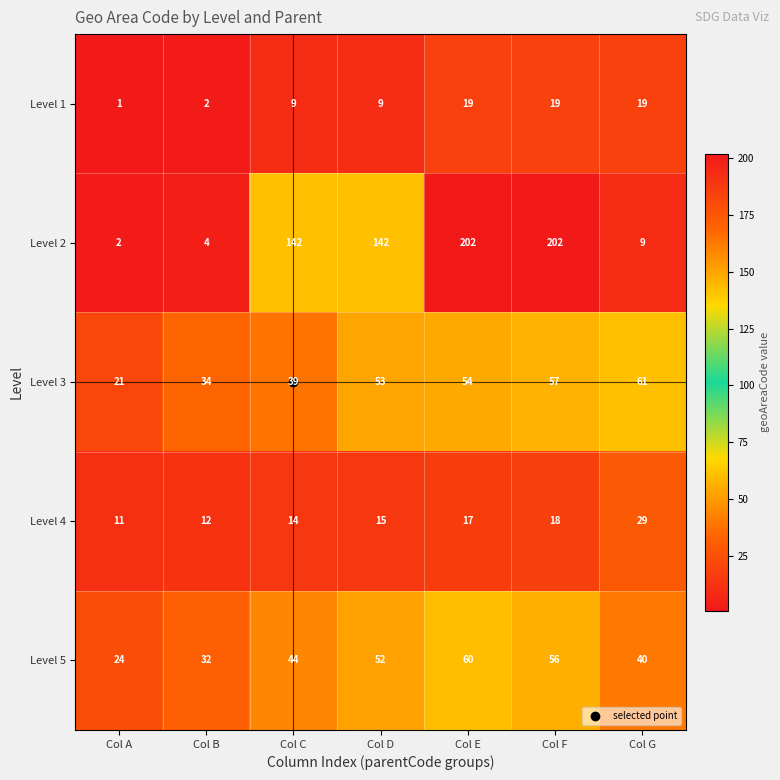

What is the difference between the maximum and minimum values in the Level 1 series?

18